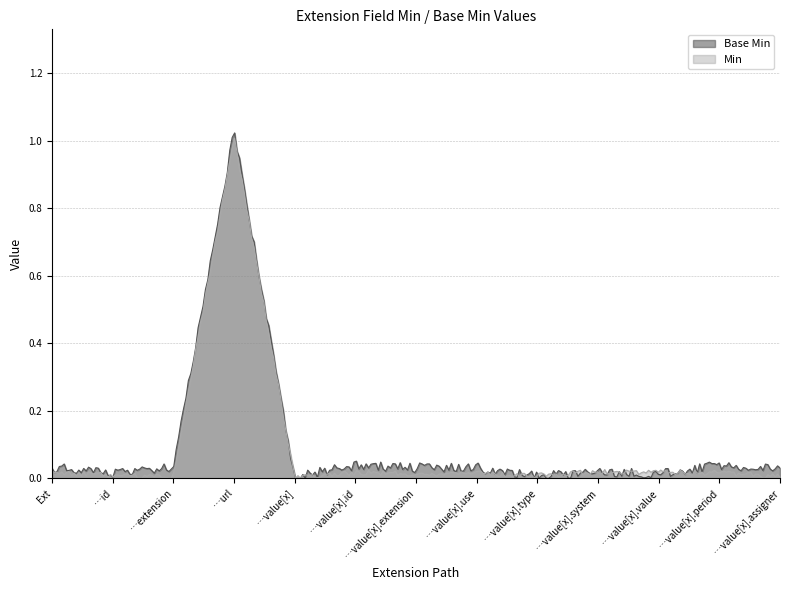

Which label corresponds to the largest value in the chart?

Extension.url